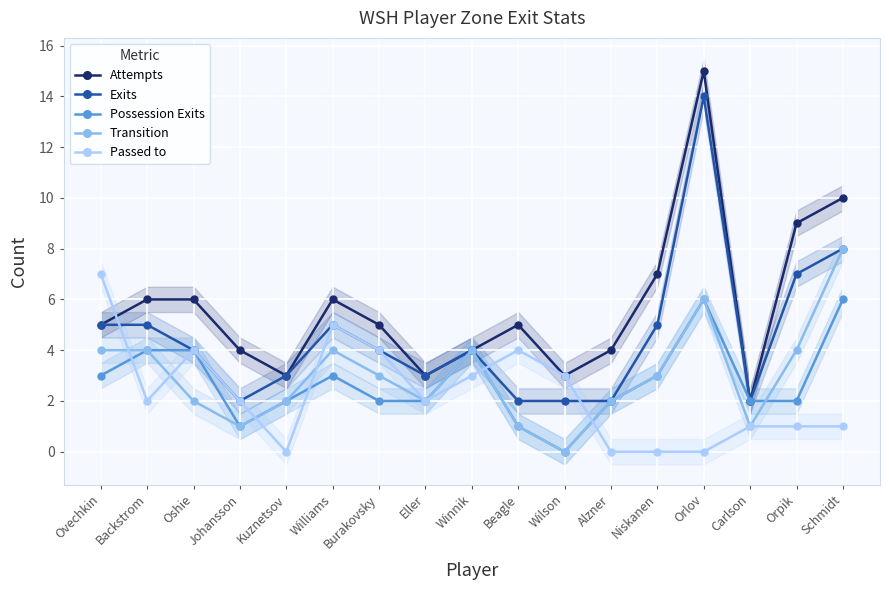

What is the difference between the highest and lowest values at Backstrom?

4